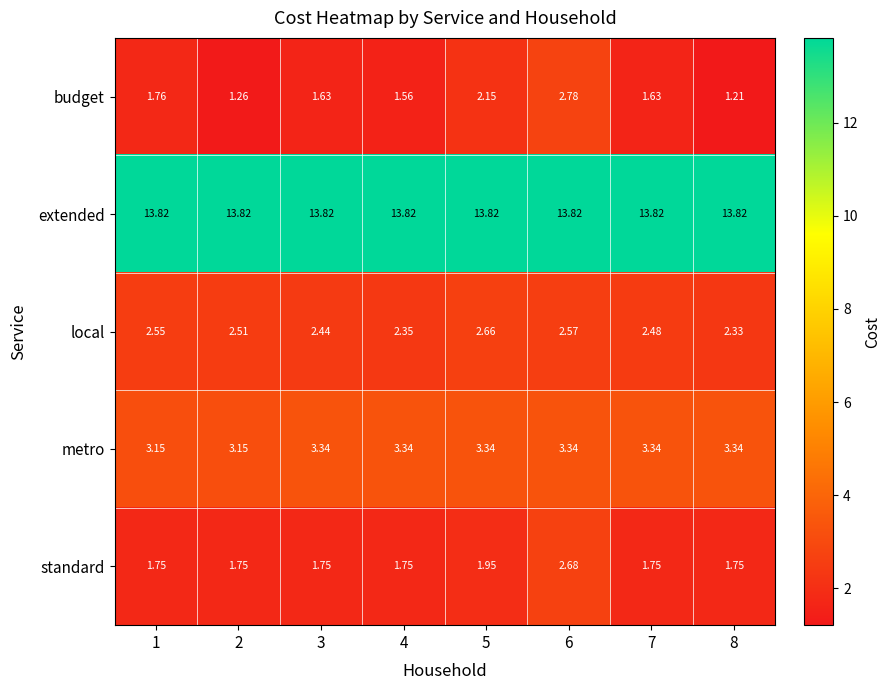

List the series in order of their peak value, lowest first.

local, standard, budget, metro, extended